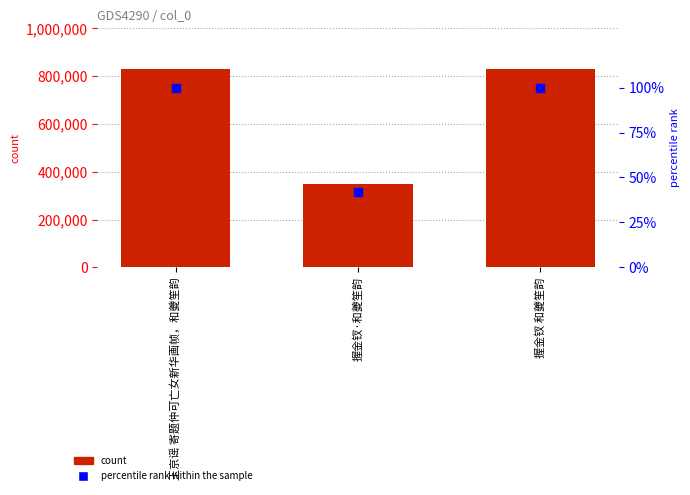

Which series reaches the minimum Y coordinate?

percentile rank within the sample